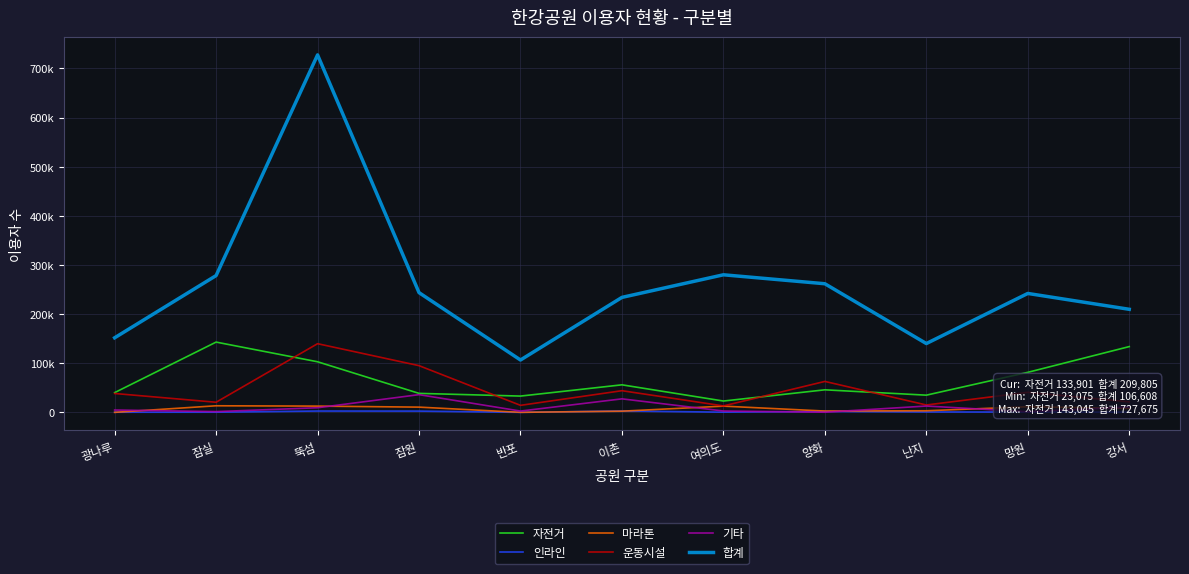

Which category has the lowest value in the 인라인 series?

반포